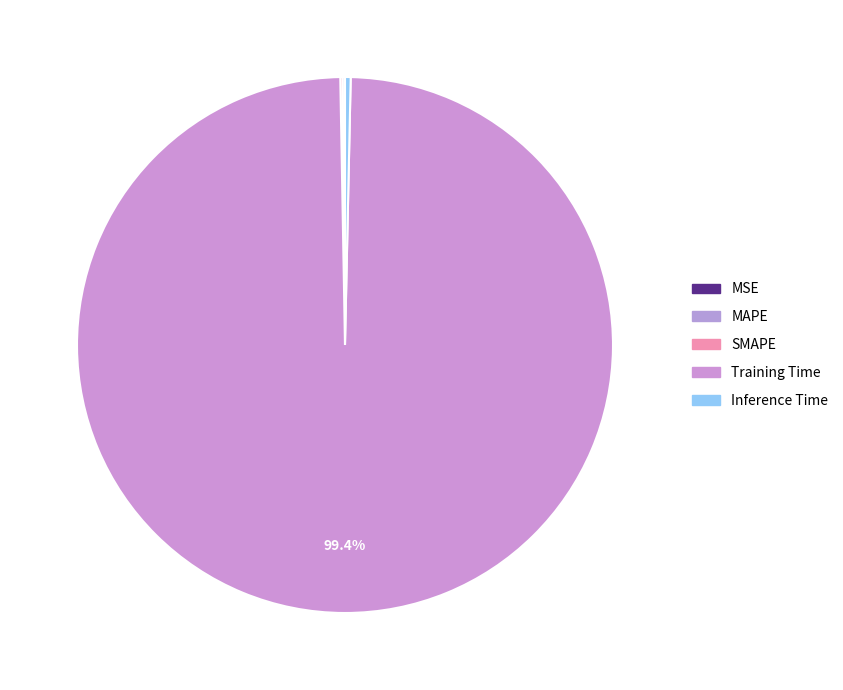

To the nearest percent, what is the difference between the largest and smallest slice percentages?

99%